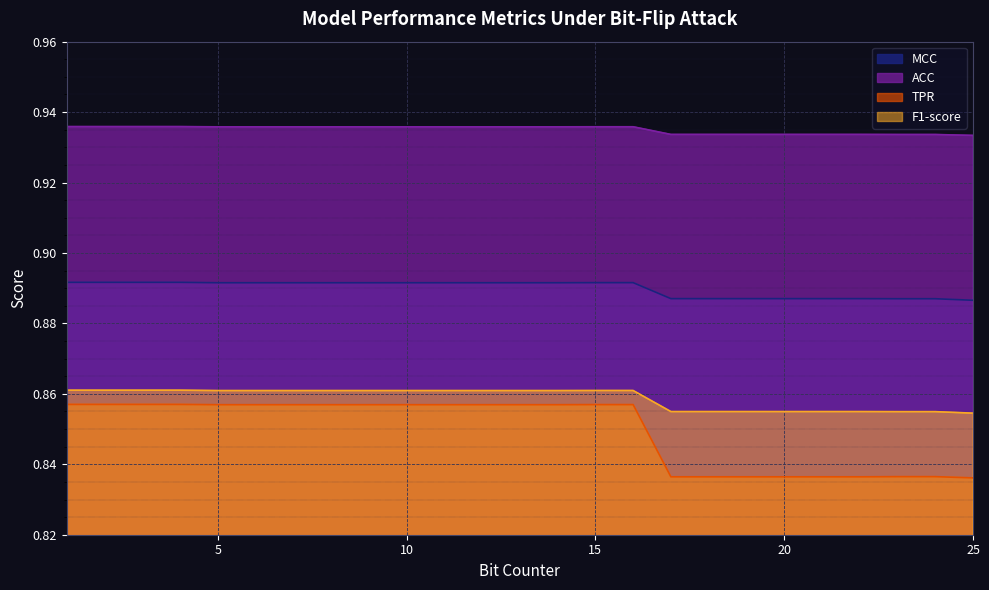

What is the total value across all series at 18?

3.5